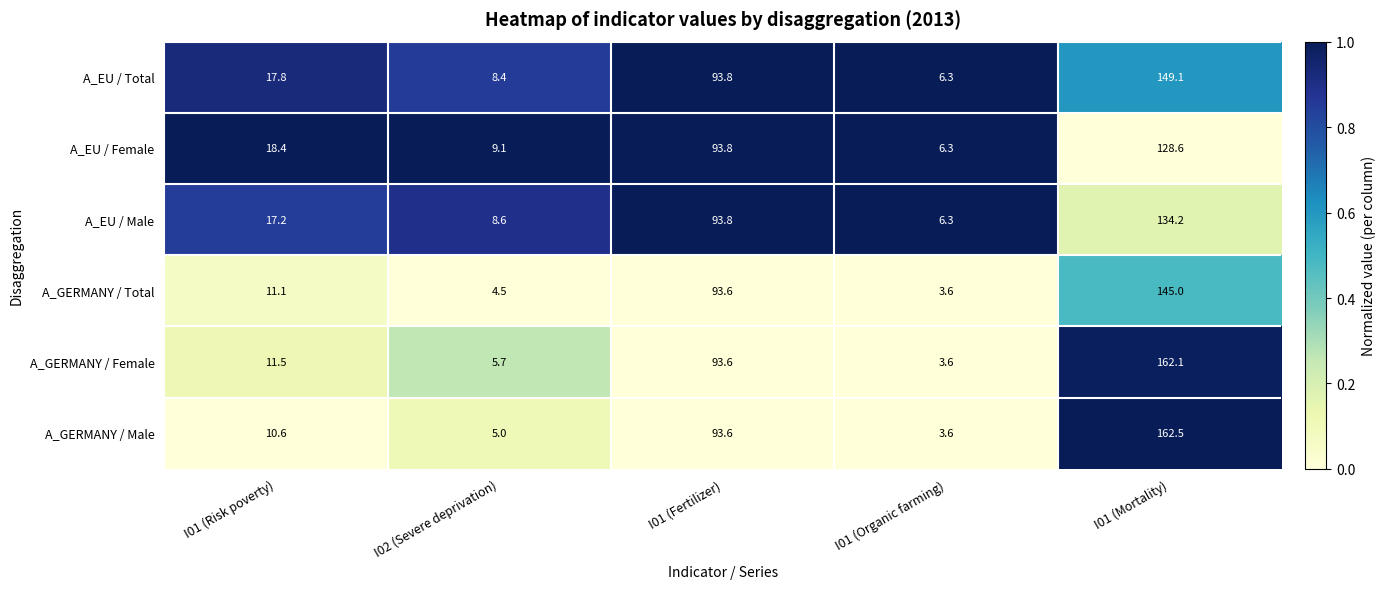

Where is A_EU / Male nearest to the value 70?

I01 (Fertilizer)